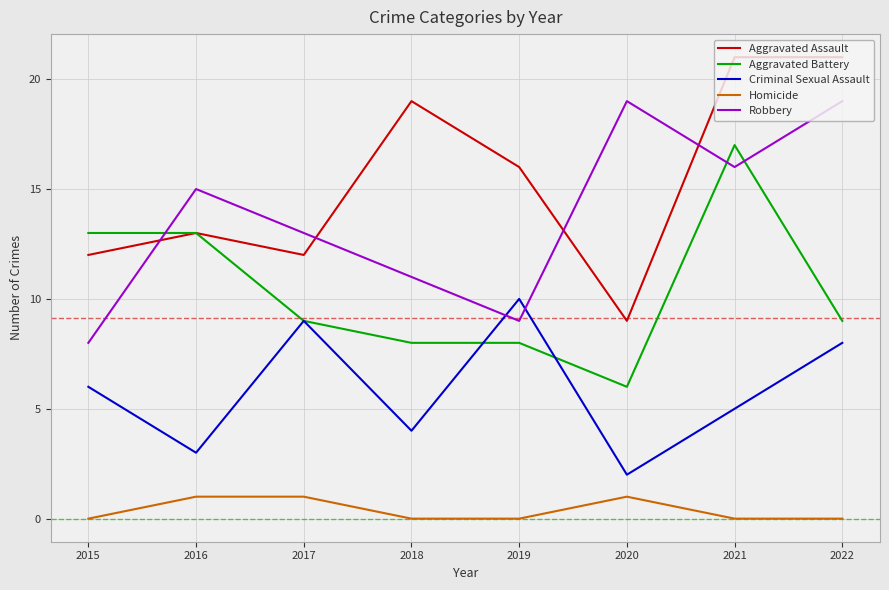

What is the spread (max minus min) of values at 2015?

13